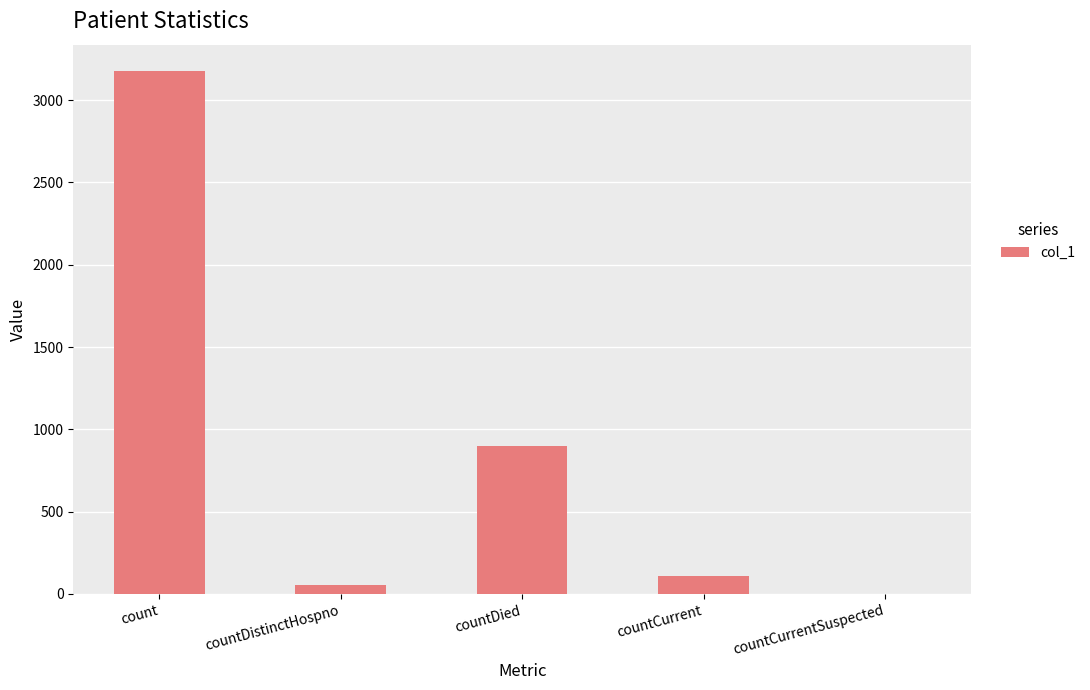

At which label is the value closest to 1589?

countDied